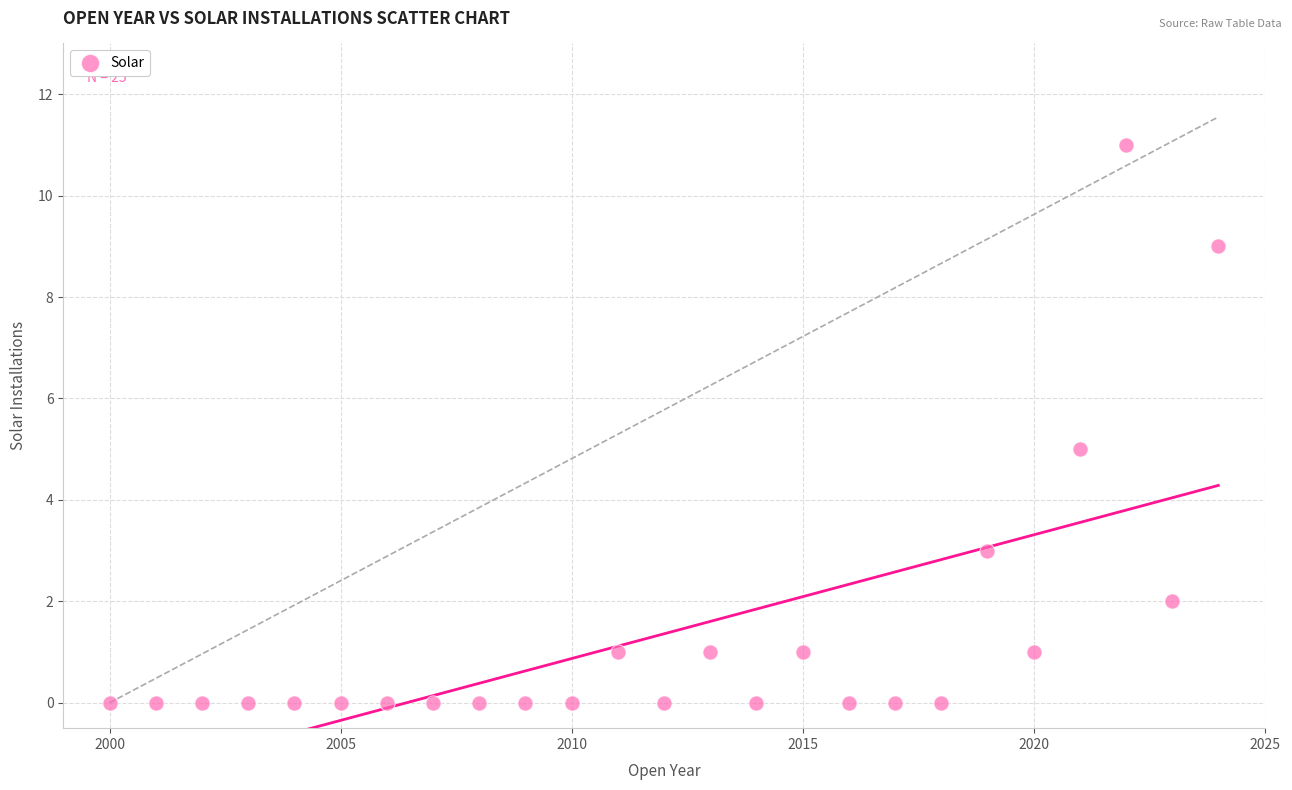

What is the range of X values (max minus min)?

24